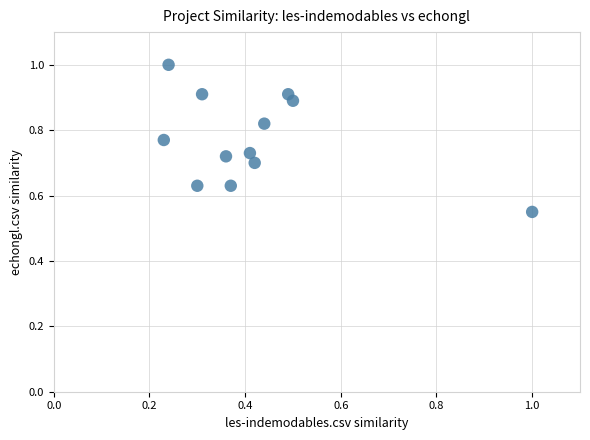

What is the average X value?

0.4